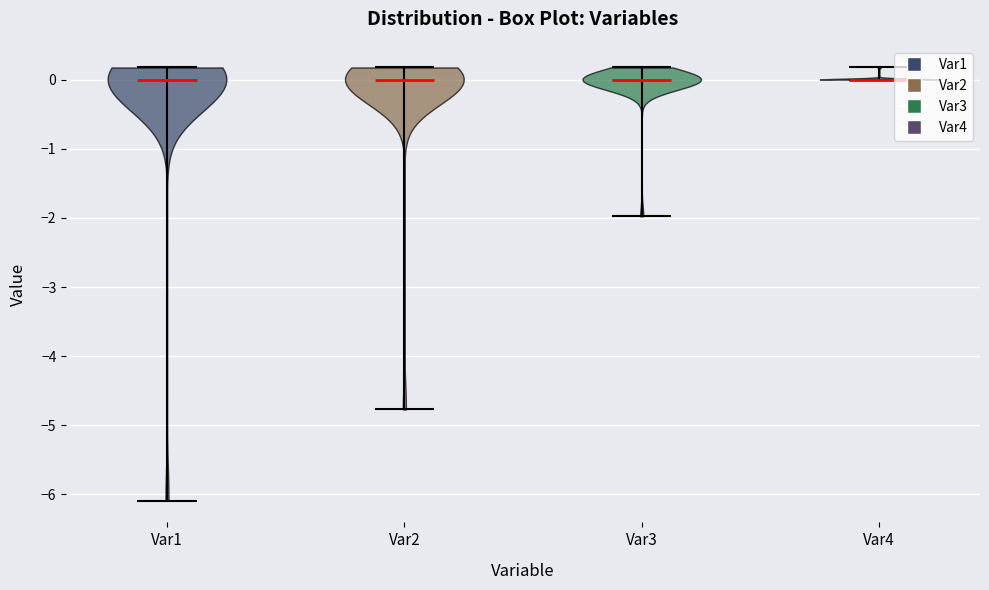

Reading left to right, read every violin against the y-axis: where its median line is, and the lowest and highest points it reaches. The values are not printed on the chart, so give them approximately, as read against the axis.

Var1: median line 0.0, lowest point -6.1, highest point 0.2
Var2: median line 0.0, lowest point -4.8, highest point 0.2
Var3: median line 0.0, lowest point -2.0, highest point 0.2
Var4: median line 0.0, lowest point 0.0, highest point 0.2